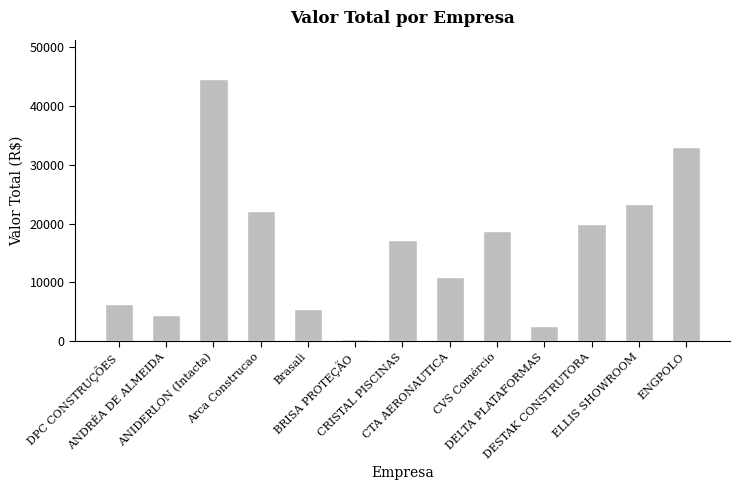

True or false: the data shows 47744.1 at ENGPOLO.

False